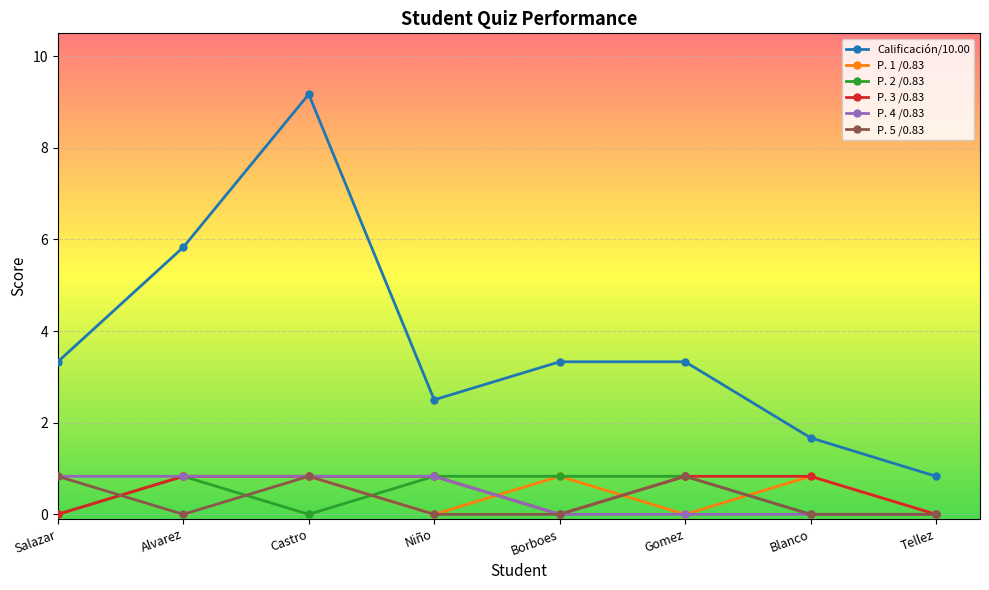

True or false: Calificación/10.00 has more than 2 points higher than both neighbors.

False